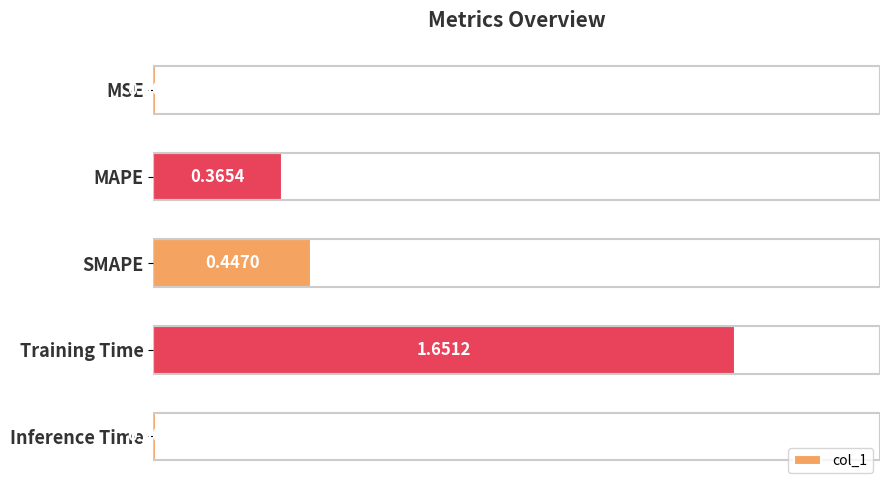

Are the bars grouped side by side (vs. stacked)?

No